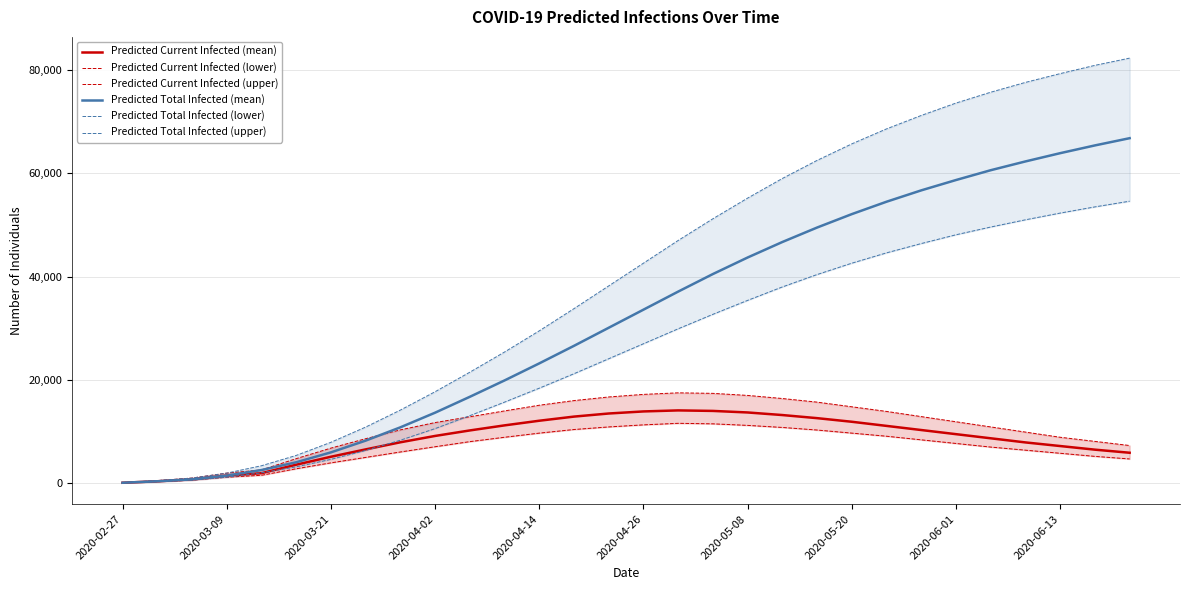

Reading left to right, list all the values displayed in this chart.

Predicted Current Infected (mean): 94	377	754	1471	1945	3588	5126	6550	7925	9154	10220	11200	12100	12900	13500	13900	14100	14000	13700	13200	12600	11900	11100	10300	9500	8700	7900	7200	6500	5900
Predicted Current Infected (lower): 75	300	600	1168	1540	2799	3945	4997	6050	7066	8052	8900	9700	10400	10900	11300	11600	11500	11200	10800	10300	9700	9100	8400	7700	7000	6400	5800	5200	4700
Predicted Current Infected (upper): 125	500	1000	1954	2580	4755	6796	8617	10329	11741	12869	14000	15100	16000	16700	17200	17500	17400	17000	16400	15700	14800	13900	12900	11900	10900	9900	8900	8100	7300
Predicted Total Infected (mean): 94	377	754	1471	2553	4059	5974	8245	10819	13656	16730	19900	23200	26600	30100	33600	37100	40500	43700	46700	49500	52100	54500	56700	58700	60600	62300	63900	65400	66800
Predicted Total Infected (lower): 75	300	600	1168	2015	3174	4620	6342	8330	10576	13077	15700	18400	21200	24100	27000	29900	32700	35400	38000	40400	42600	44600	46400	48100	49600	51000	52300	53500	54600
Predicted Total Infected (upper): 125	500	1000	1954	3383	5380	7921	10866	14158	17711	21492	25400	29500	33800	38200	42600	47000	51200	55200	59000	62500	65700	68600	71200	73600	75700	77600	79300	80900	82300